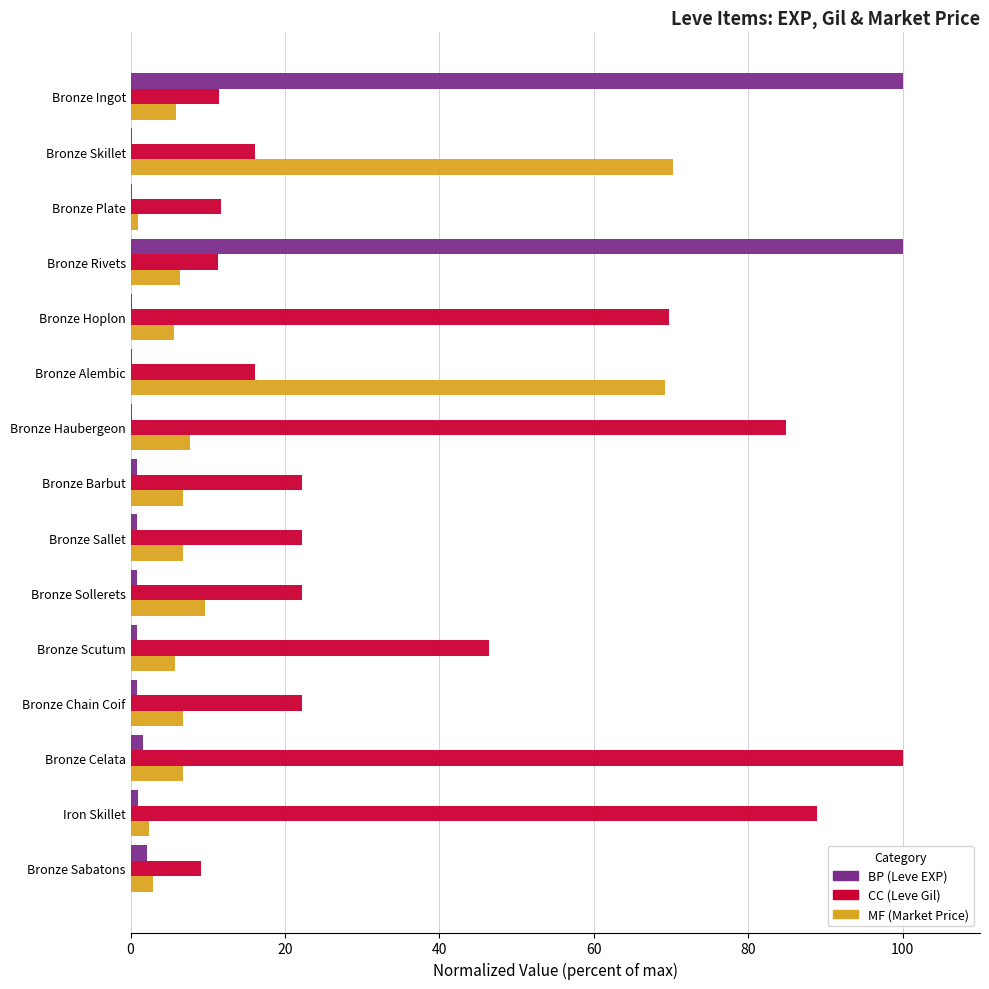

What is the greatest value displayed?

100.0